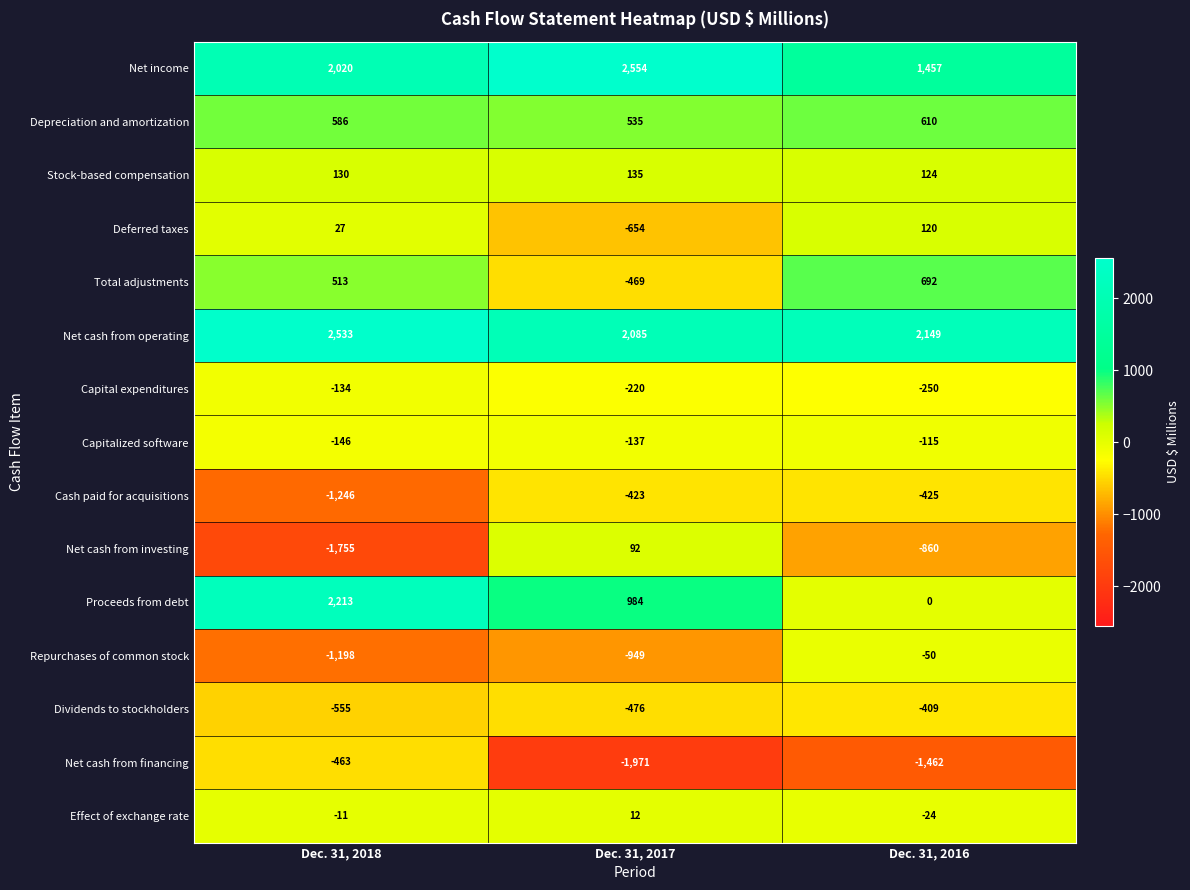

Which series has the widest spread of values?

Proceeds from debt